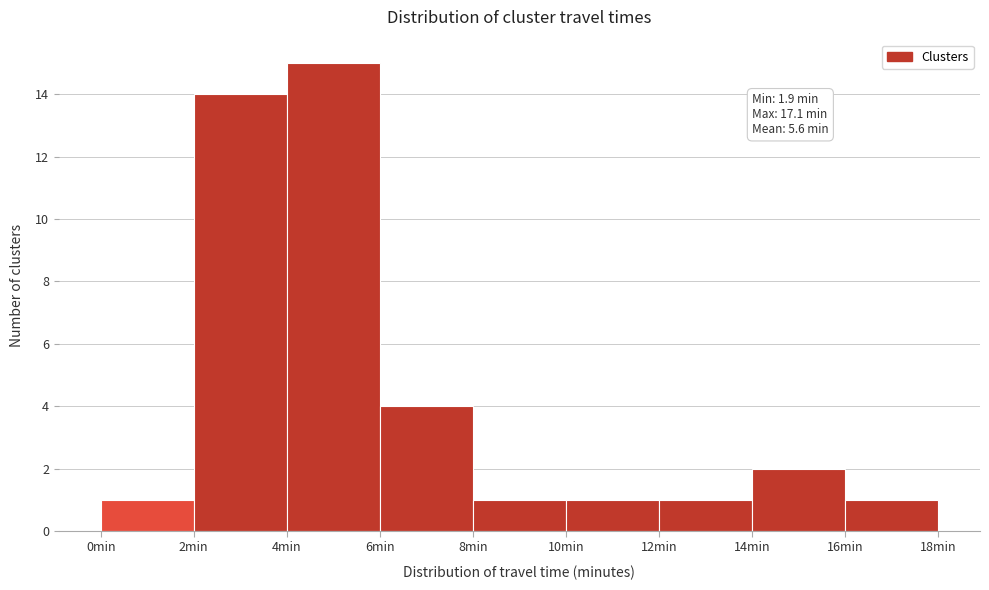

Over which range of the x-axis is the bar tallest?

4 to 6